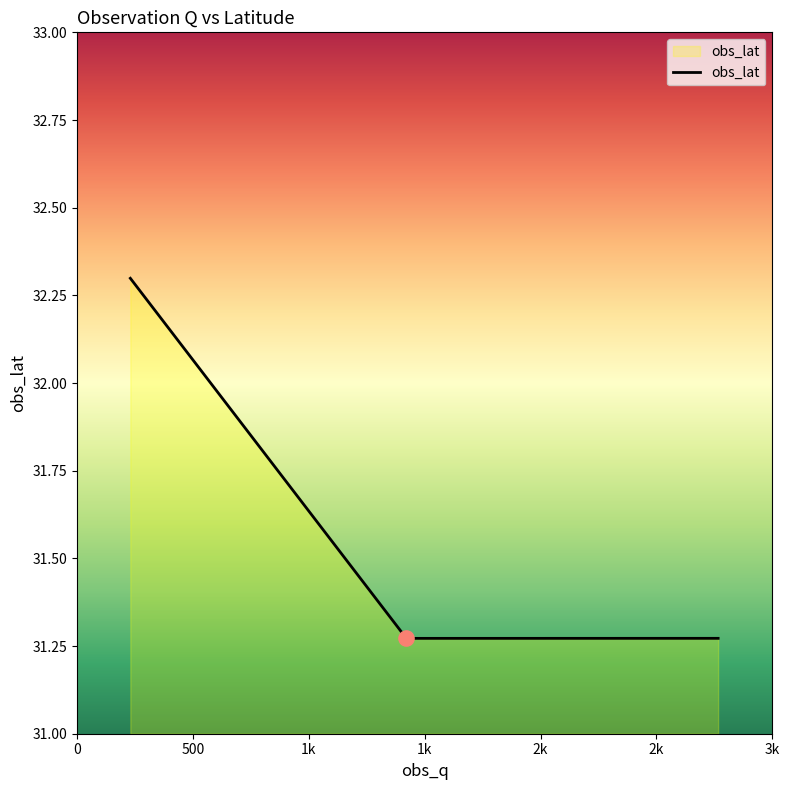

What is the maximum value shown in the chart?

32.3